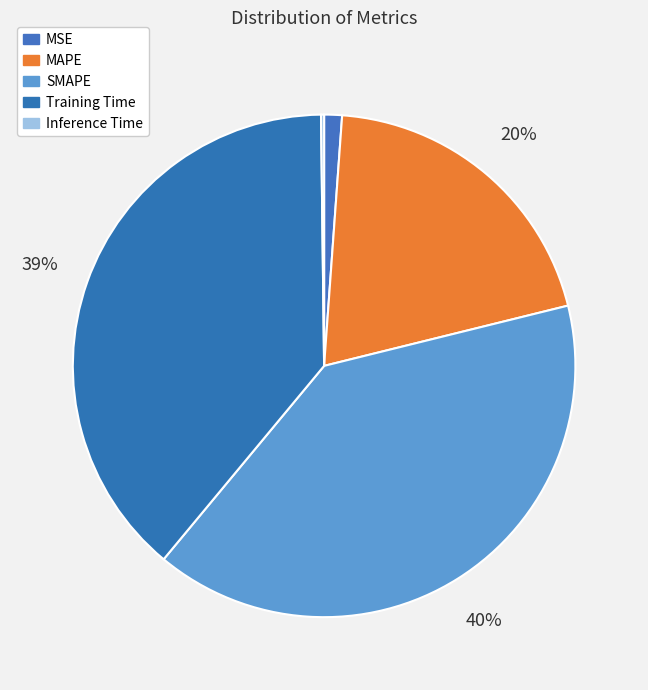

Which slice is the smallest?

Inference Time